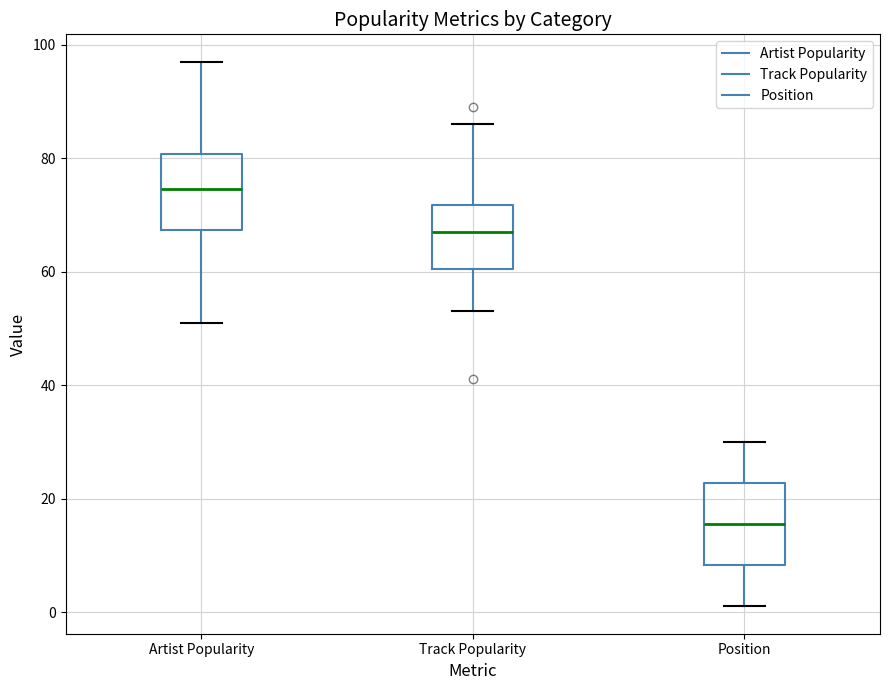

Reading left to right, transcribe this box plot: for each box, give where its median line is, the range the box spans, and where its two whiskers end, as read against the y-axis. The values are not printed on the chart, so give them approximately, as read against the axis.

Artist Popularity: median 74, box 68 to 80, whiskers 52 to 98
Track Popularity: median 68, box 60 to 72, whiskers 54 to 86
Position: median 16, box 8 to 22, whiskers 2 to 30